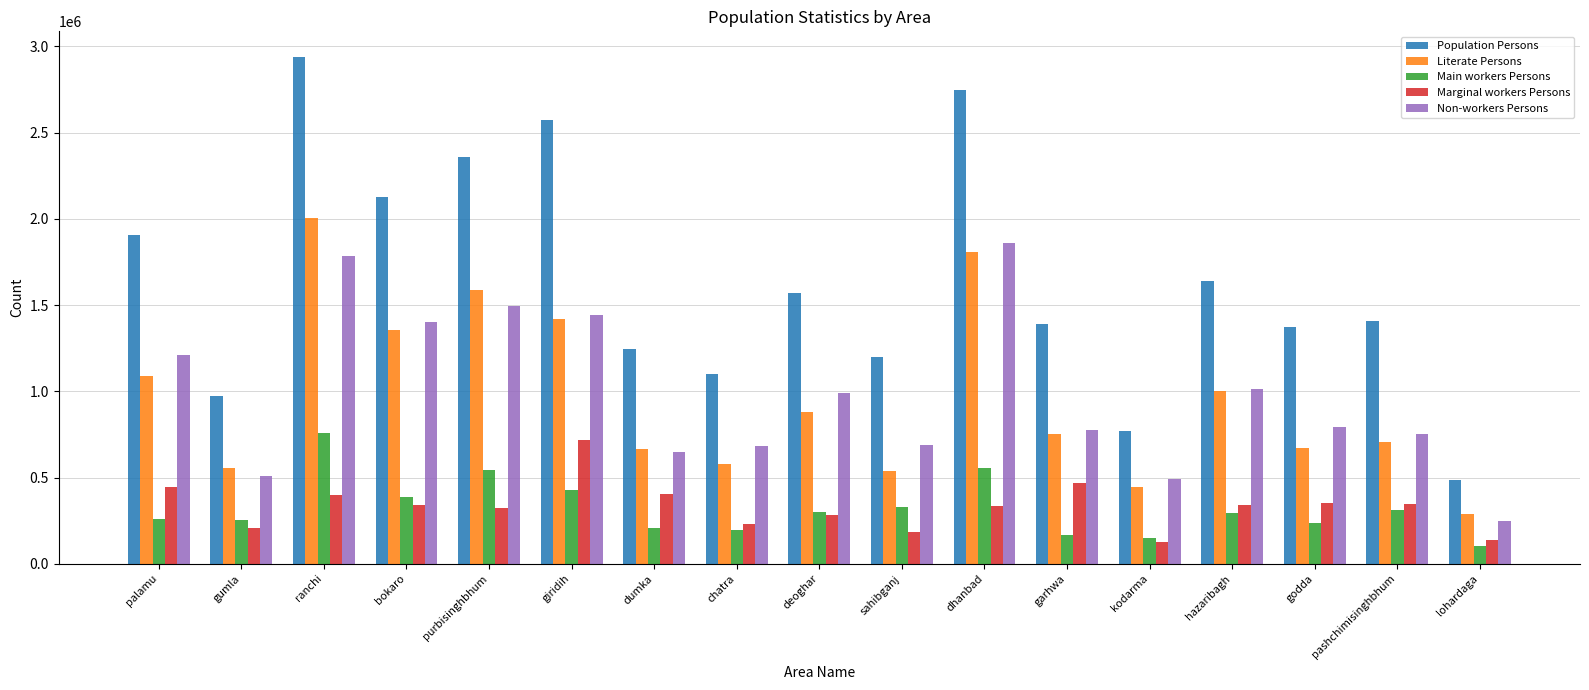

How many groups of bars are there?

17